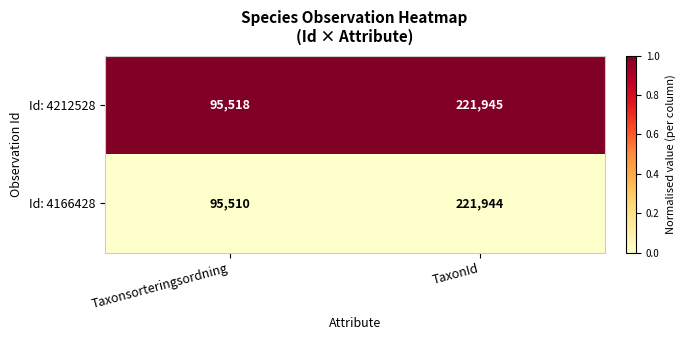

Reading left to right, what are all the values shown in this chart?

Id: 4212528: 95518	221945
Id: 4166428: 95510	221944